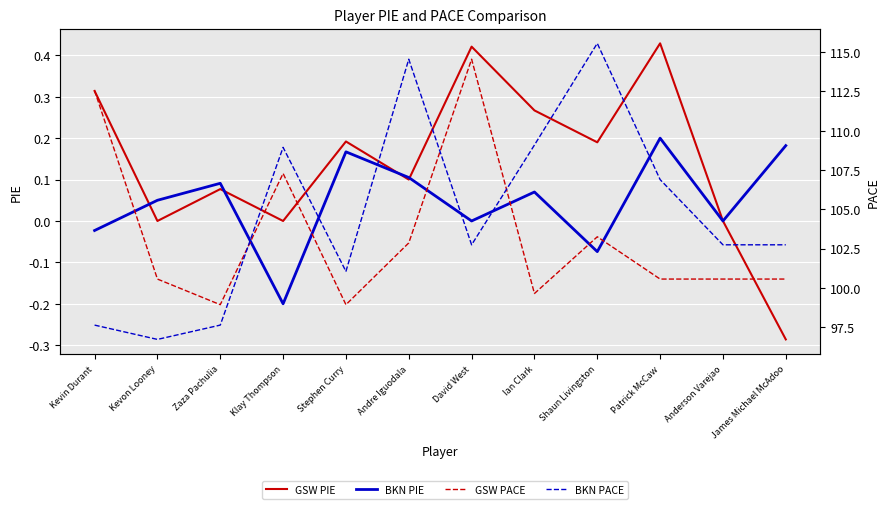

True or false: BKN PIE has more than 2 points higher than both neighbors.

True